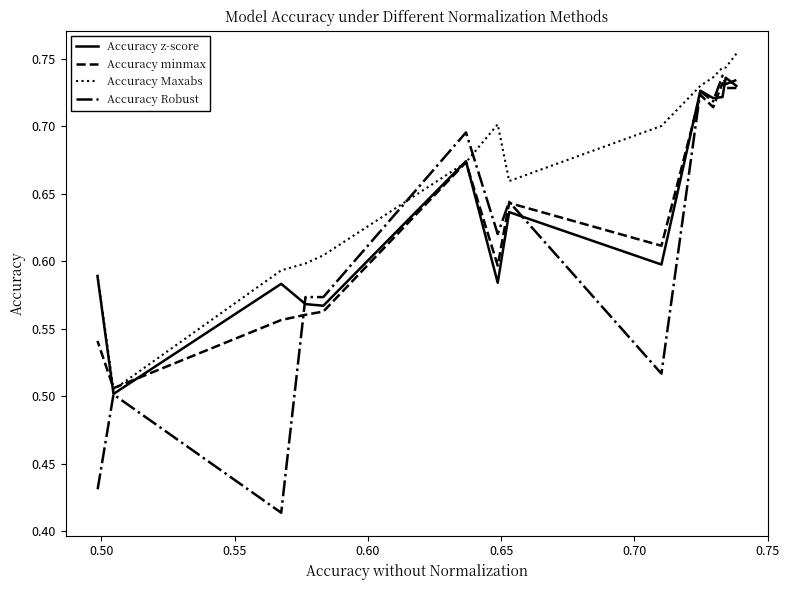

What are all the series names shown in the legend?

Accuracy z-score, Accuracy minmax, Accuracy Maxabs, Accuracy Robust